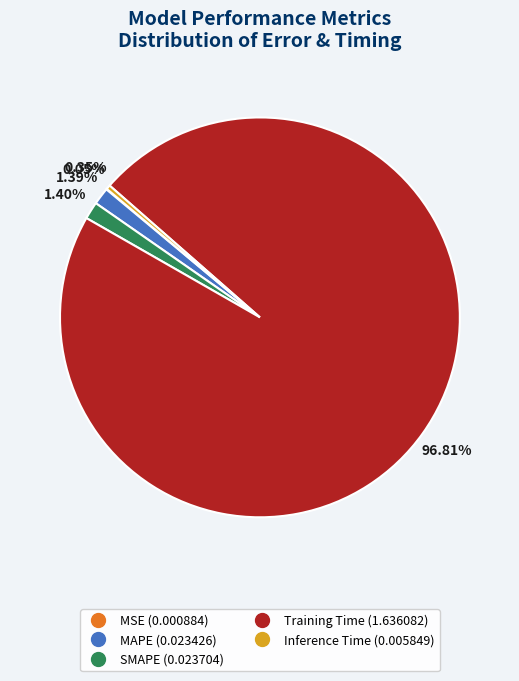

To the nearest percent, what is the difference between the largest and smallest slice percentages?

97%